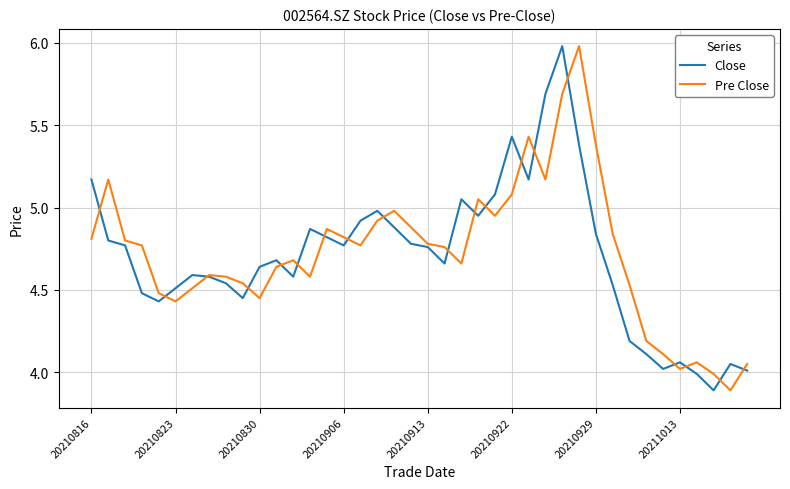

What is the minimum value for Pre Close?

3.9